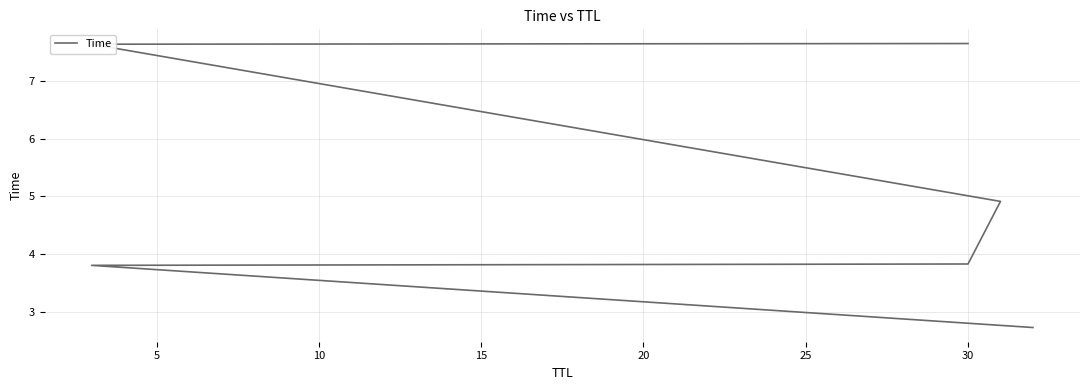

What is the maximum value shown in the chart?

7.6